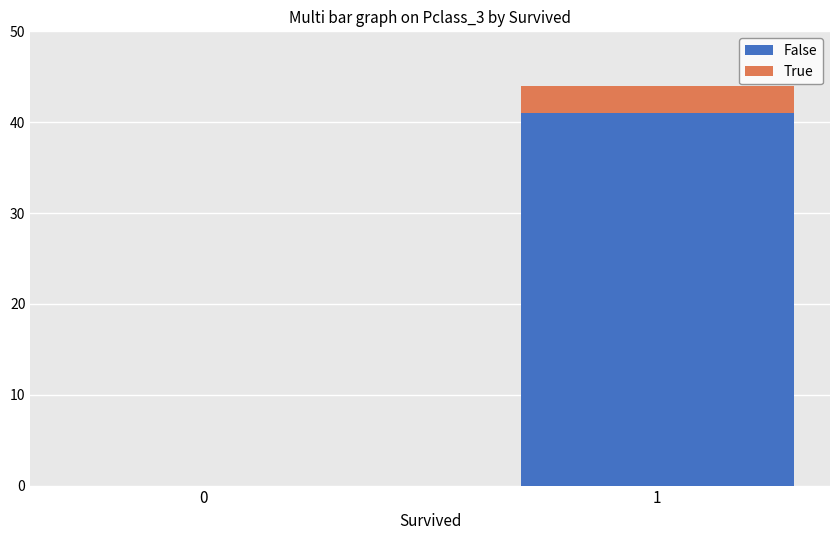

Is it true that False equals 19 at 1?

False